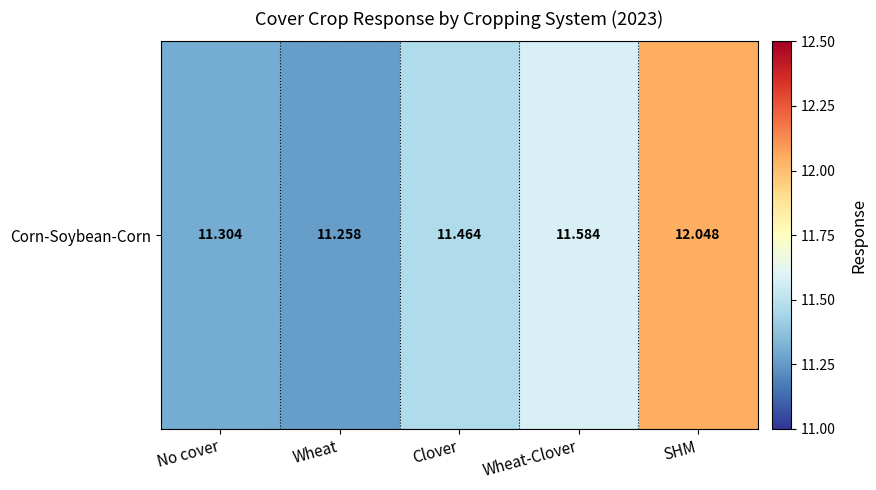

Which category has the lowest value across all series?

Wheat